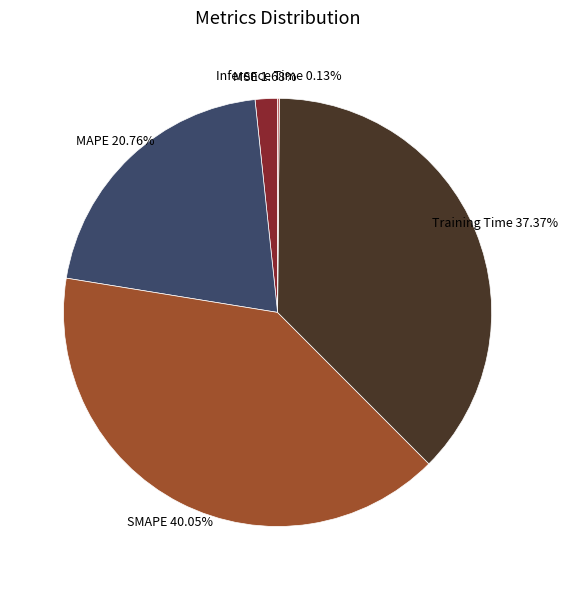

Is there a majority slice in this chart?

No